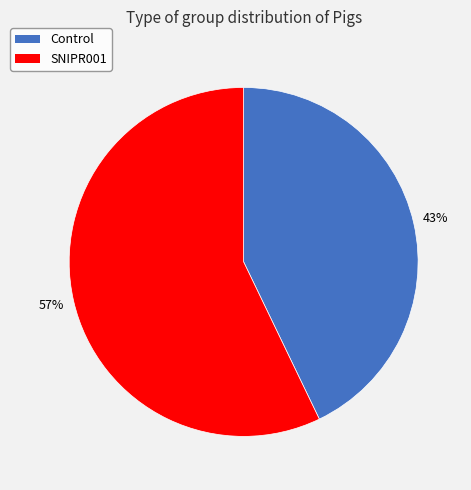

Which category has the biggest portion of the pie?

SNIPR001